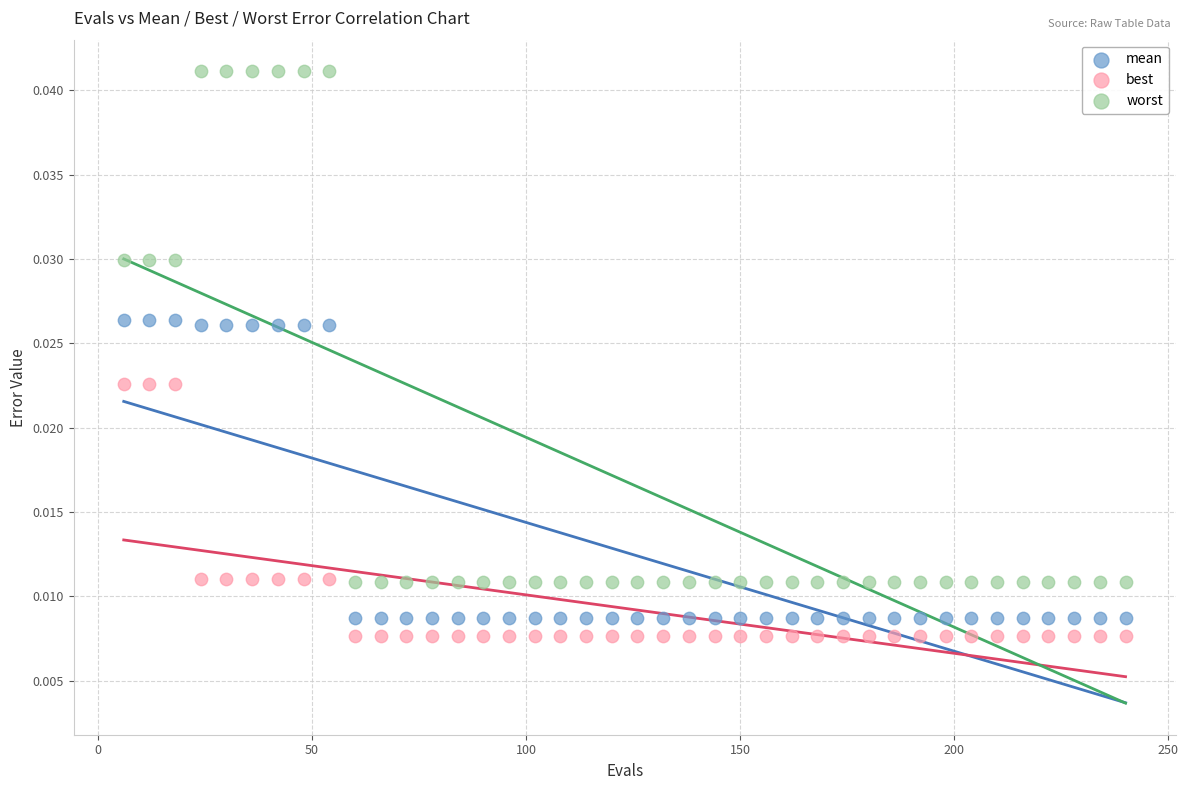

What are all the series names shown in the legend?

mean, best, worst